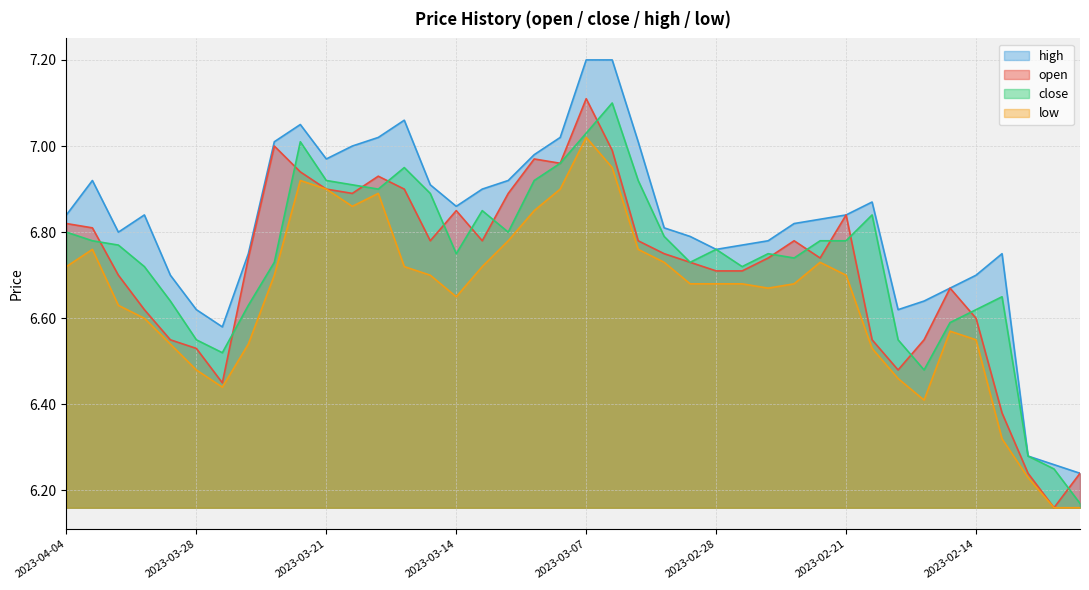

Rank the series by their maximum value, from lowest to highest.

low, close, open, high